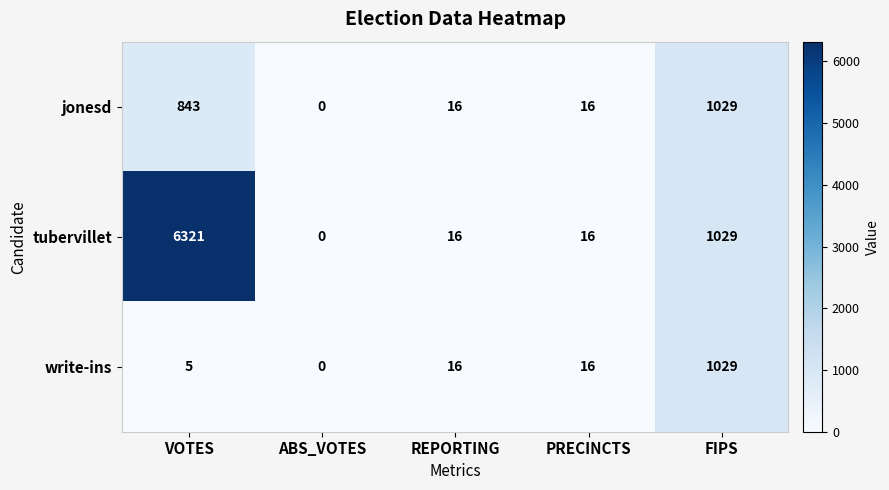

Which series has the widest spread of values?

tubervillet